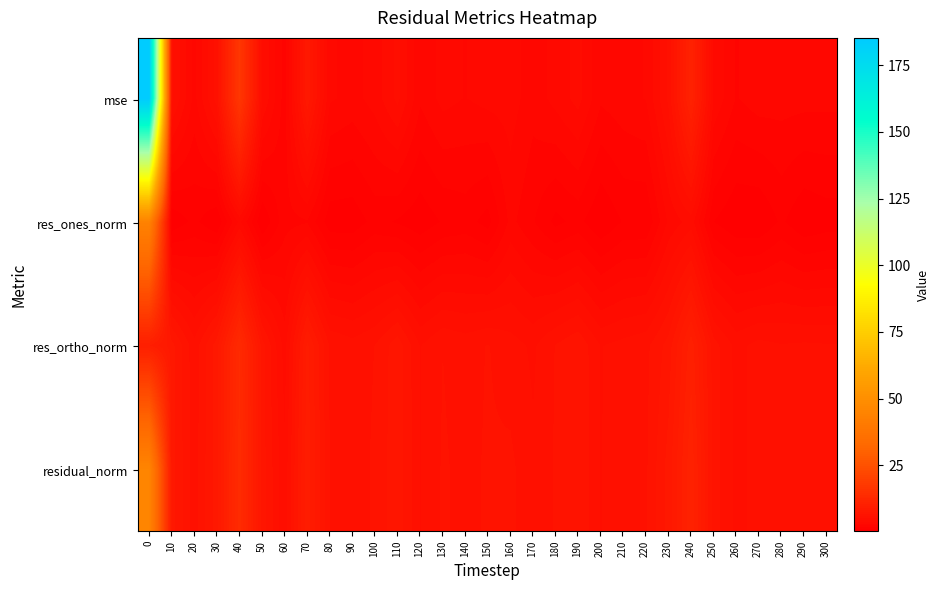

Reading left to right, what are all the values shown in this chart?

mse: 0=185.3	10=5.5	20=2.9	30=5.6	40=16.9	50=4.6	60=2.0	70=8.0	80=3.2	90=2.8	100=3.4	110=4.8	120=2.5	130=3.4	140=3.1	150=3.4	160=3.5	170=2.7	180=3.4	190=4.1	200=2.5	210=2.9	220=3.2	230=5.5	240=10.8	250=3.7	260=2.3	270=2.8	280=2.7	290=2.7	300=2.6
res_ones_norm: 0=44.1	10=0.4	20=1.1	30=0.3	40=3.3	50=0.2	60=2.1	70=2.3	80=0.5	90=0.5	100=1.2	110=0.8	120=0.4	130=1.0	140=1.3	150=0.6	160=2.6	170=1.7	180=0.7	190=1.2	200=0.2	210=1.0	220=1.0	230=3.2	240=4.2	250=0.9	260=0.3	270=0.2	280=1.1	290=0.3	300=0.6
res_ortho_norm: 0=9.6	10=7.7	20=5.5	30=7.9	40=13.2	50=7.1	60=4.2	70=9.1	80=5.9	90=5.6	100=6.0	110=7.2	120=5.3	130=6.0	140=5.7	150=6.1	160=5.6	170=5.1	180=6.0	190=6.6	200=5.3	210=5.5	220=5.8	230=7.0	240=10.1	250=6.3	260=5.1	270=5.5	280=5.3	290=5.4	300=5.3
residual_norm: 0=45.1	10=7.8	20=5.6	30=7.9	40=13.6	50=7.1	60=4.7	70=9.4	80=6.0	90=5.6	100=6.1	110=7.2	120=5.3	130=6.1	140=5.8	150=6.1	160=6.2	170=5.4	180=6.1	190=6.7	200=5.3	210=5.6	220=5.9	230=7.8	240=10.9	250=6.4	260=5.1	270=5.5	280=5.4	290=5.4	300=5.4